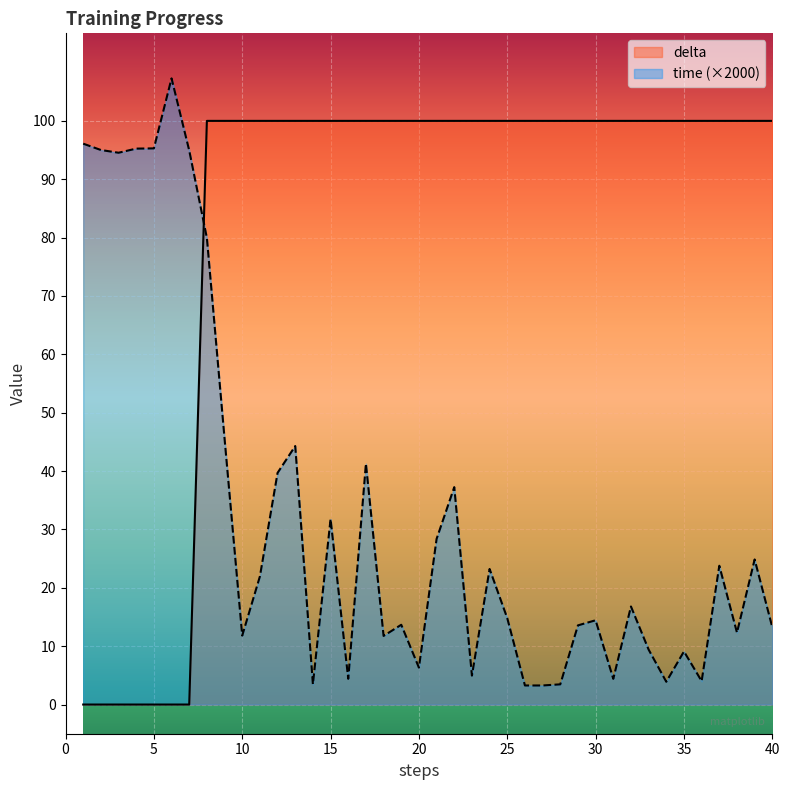

In time, how many points are lower than both neighbors (excluding endpoints)?

11